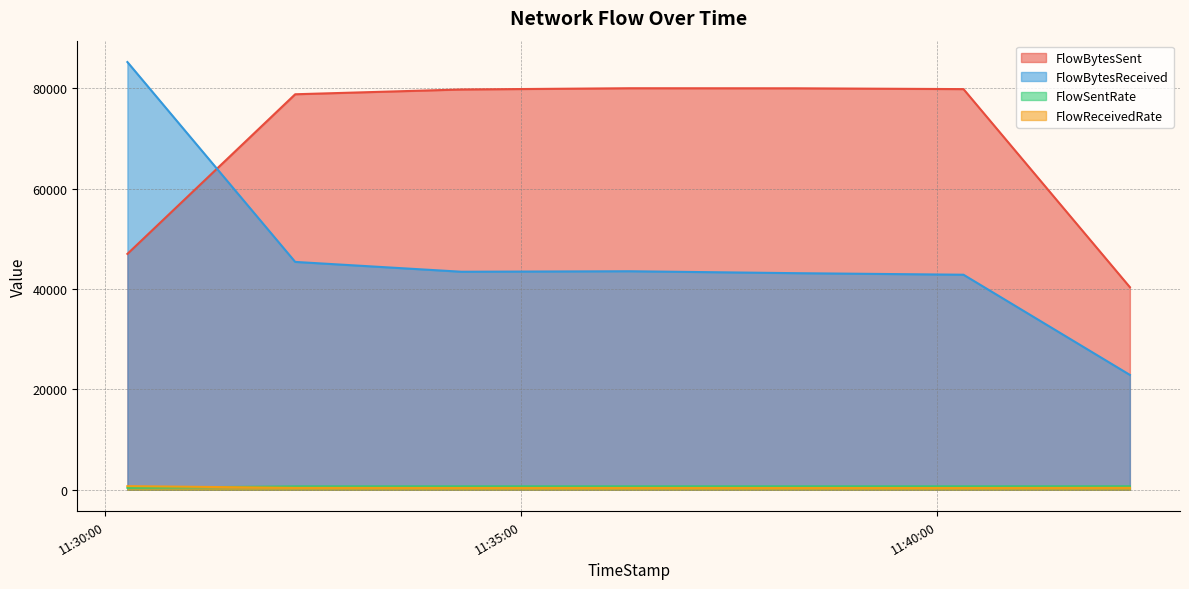

What is the smallest value displayed?

355.4